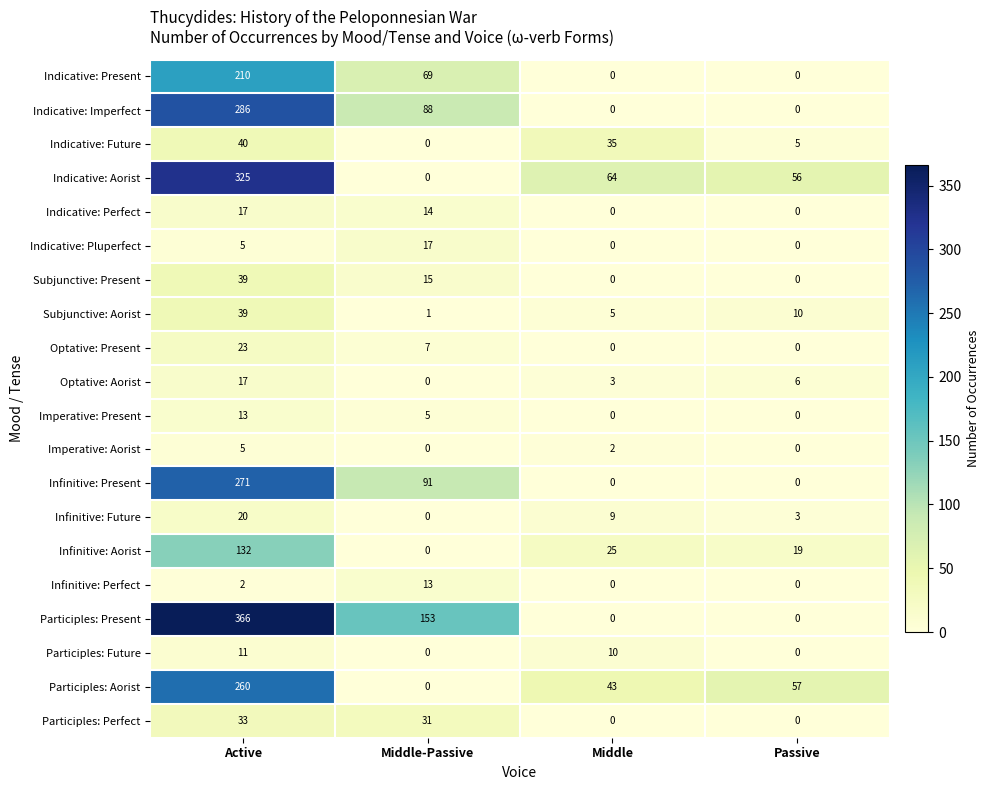

Is it true that Optative: Aorist equals 0 at Middle-Passive?

True